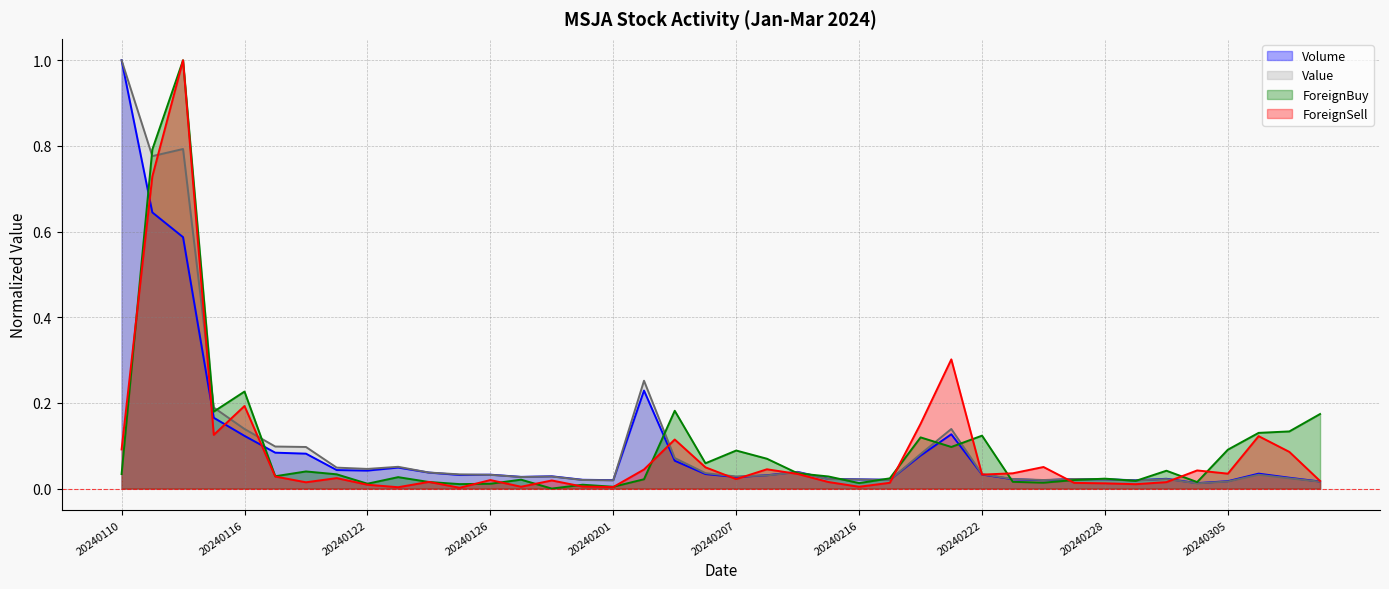

Rank the series at 20240212 from lowest to highest value.

Value, Volume, ForeignSell, ForeignBuy